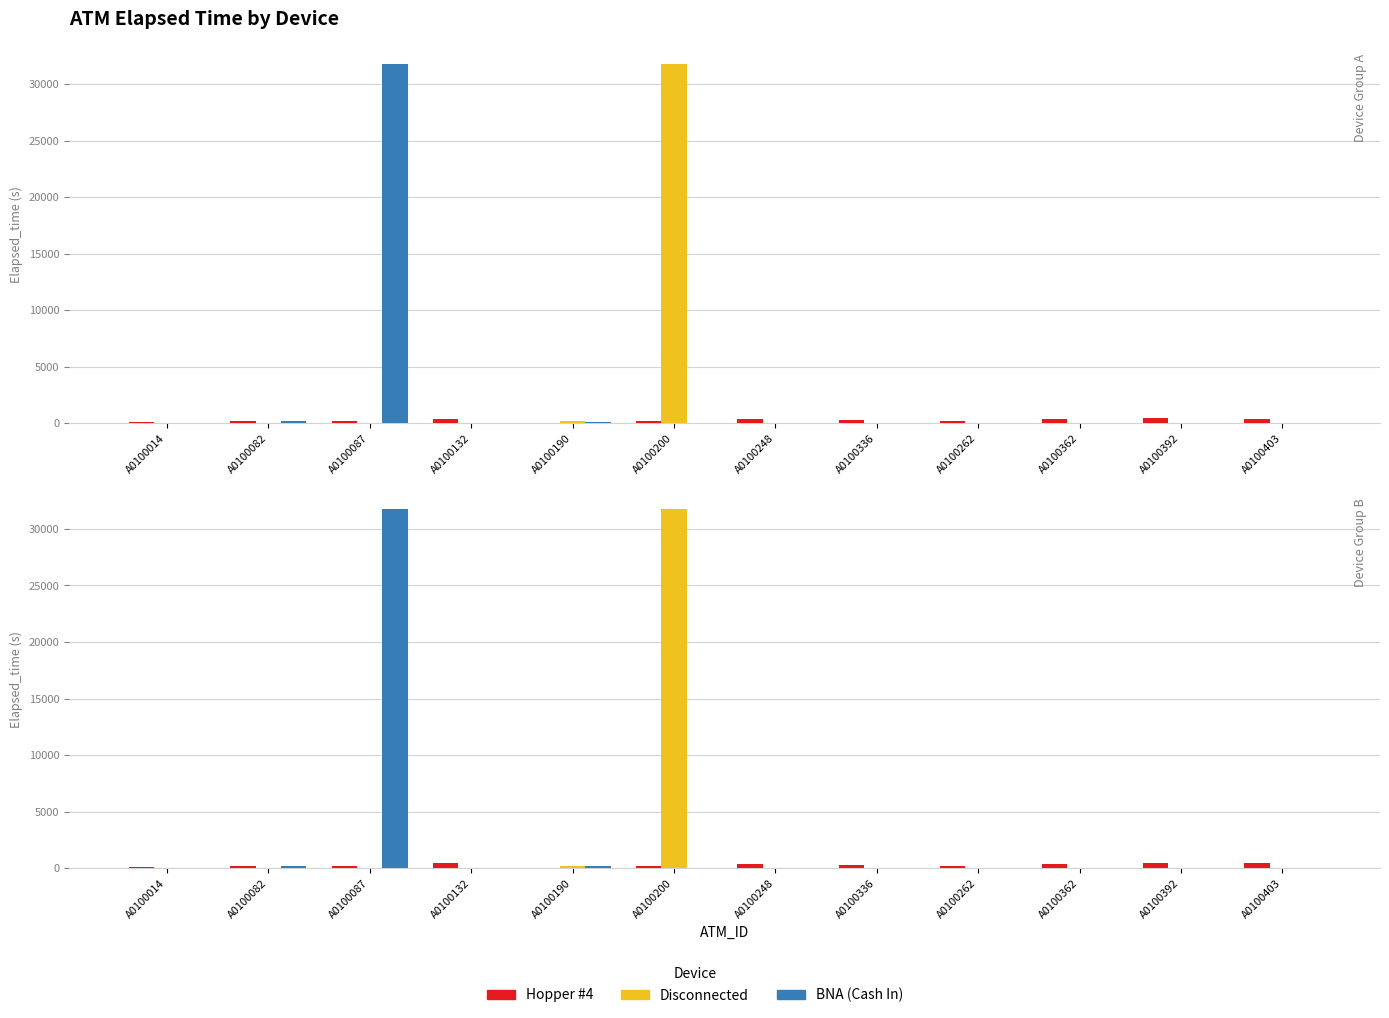

The Hopper #4 series shows 435 at A0100403. True or false?

True